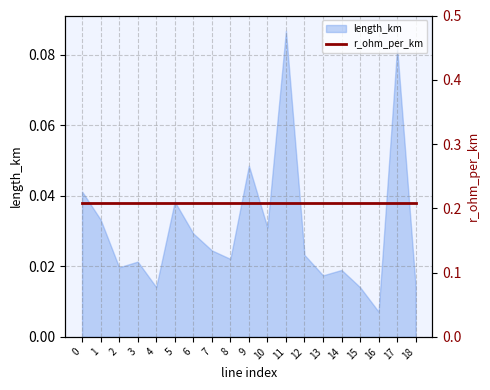

Reading left to right, extract all data points from this chart.

0=0.0	1=0.0	2=0.0	3=0.0	4=0.0	5=0.0	6=0.0	7=0.0	8=0.0	9=0.0	10=0.0	11=0.1	12=0.0	13=0.0	14=0.0	15=0.0	16=0.0	17=0.1	18=0.0